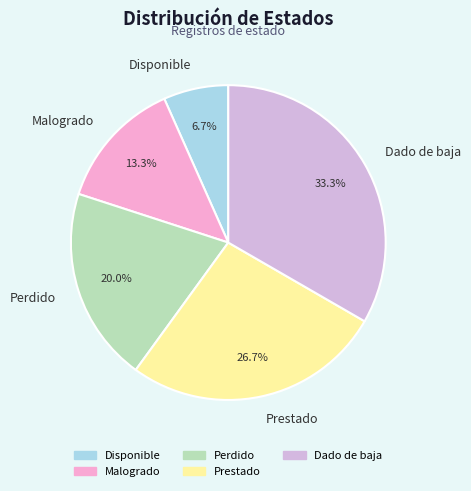

To the nearest percent, what percentage of the pie is Dado de baja?

33%